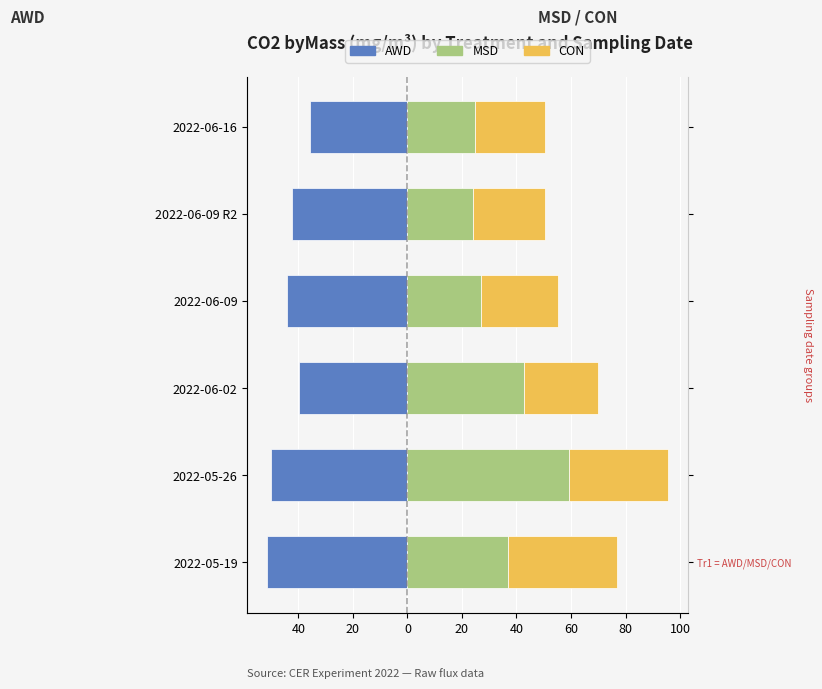

What is the difference between the maximum and second lowest values in the AWD series?

14.2